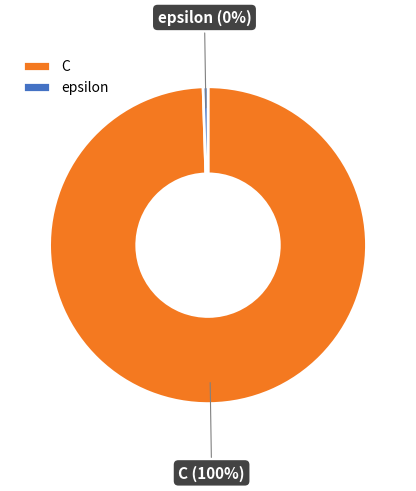

Which slice is the smallest?

epsilon